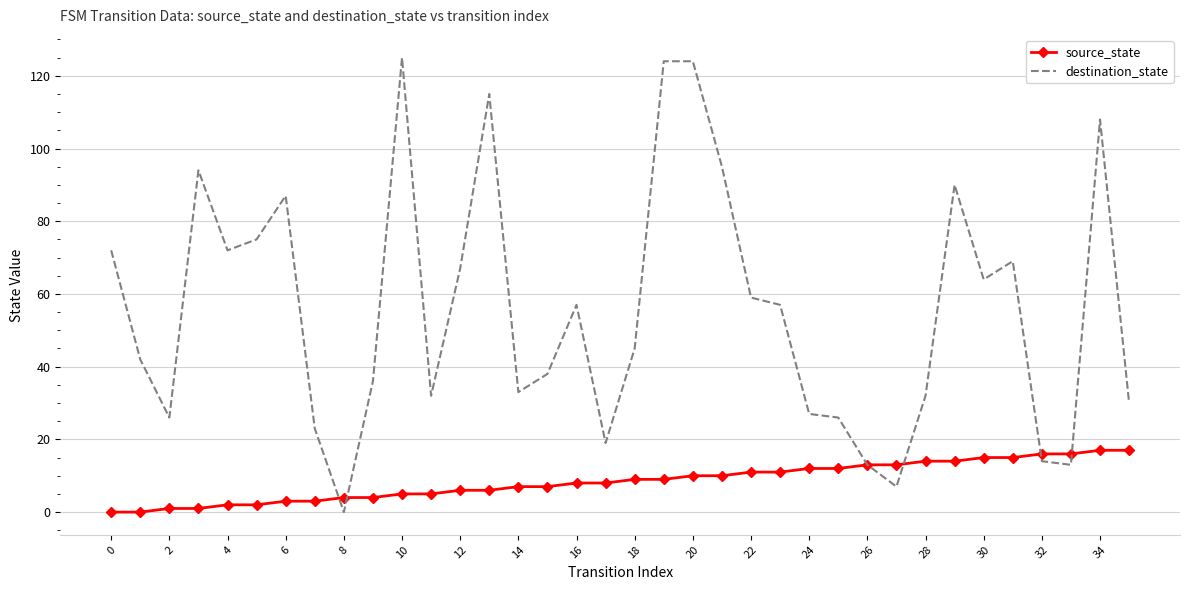

What is the maximum value shown in the chart?

125